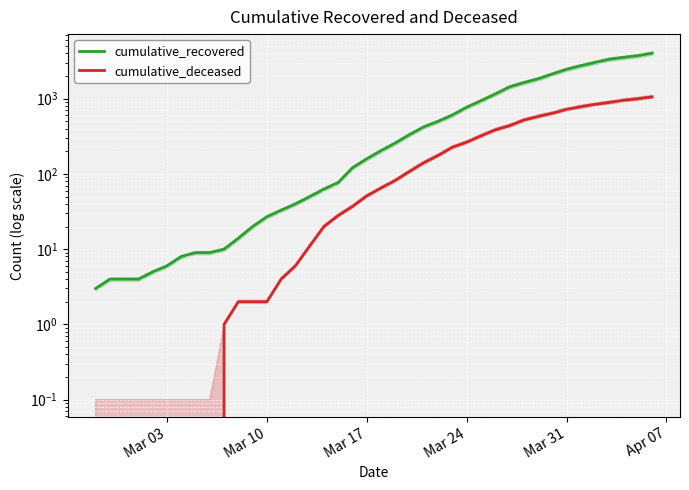

How many distinct data groups are displayed?

2